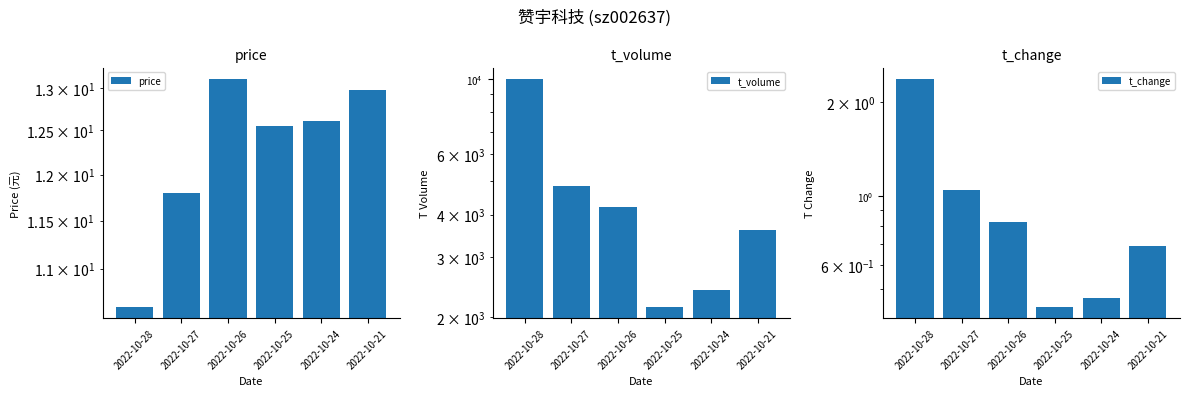

What is the spread (max minus min) of values at 2022-10-24?

2405.5